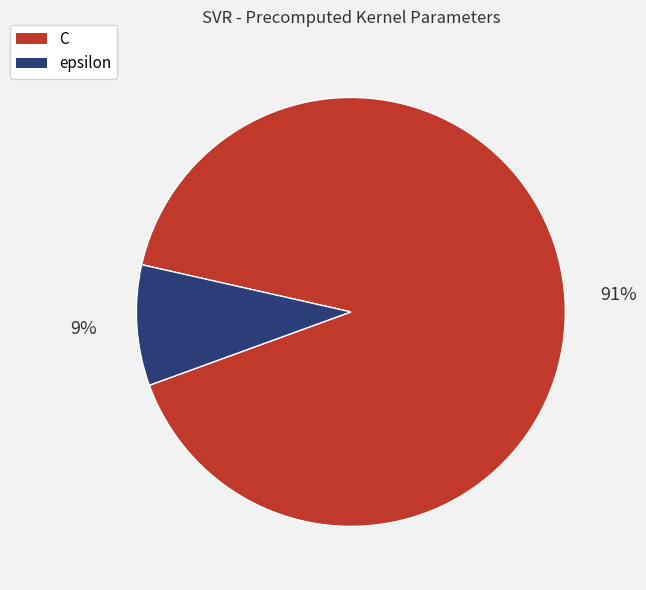

Combined, do epsilon and C account for over 50%?

Yes